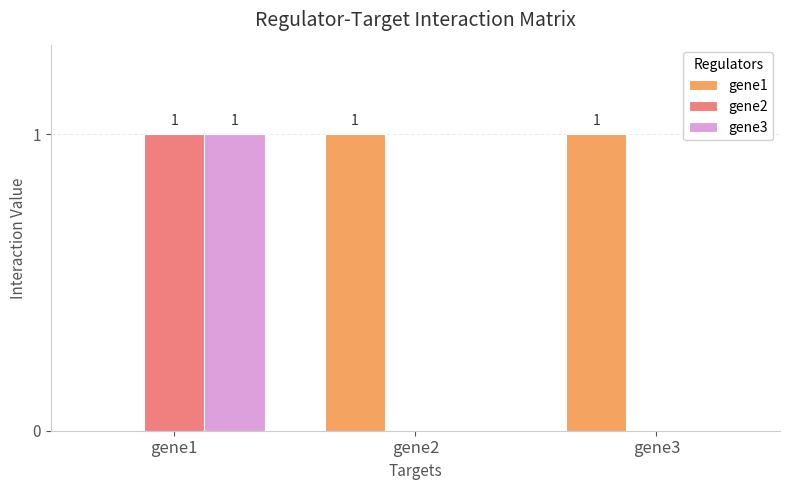

The value of gene3 at gene3 is 1. True or false?

False